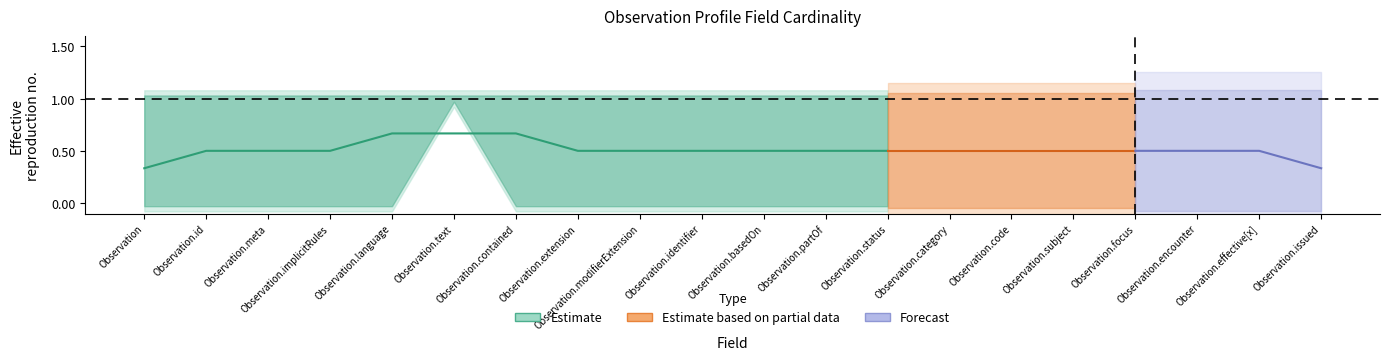

Is it true that Base Min equals 0 at Observation.implicitRules?

True